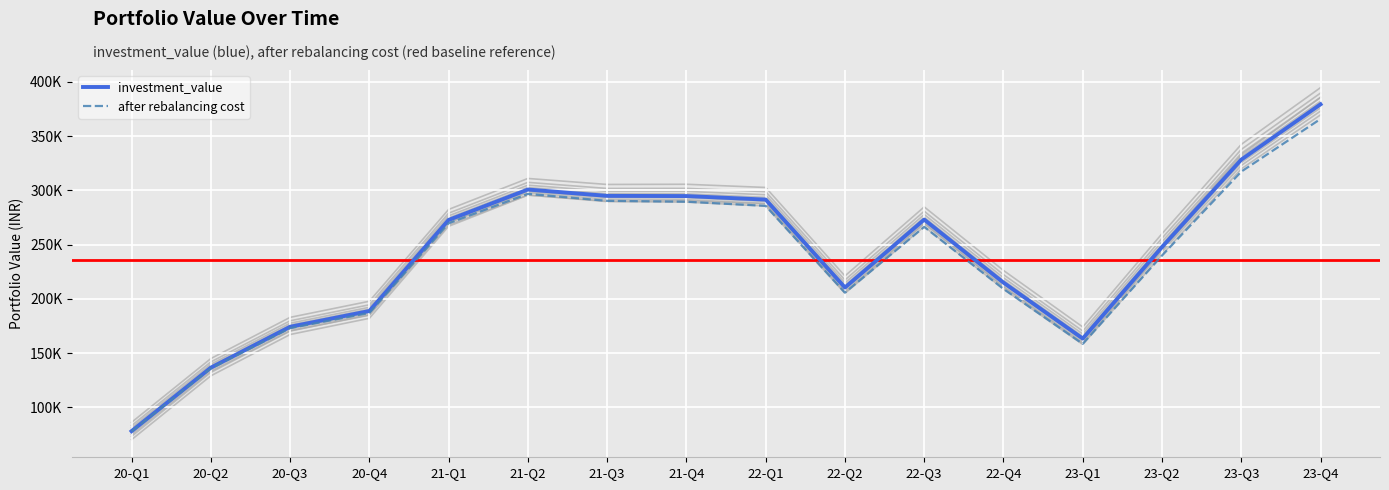

True or false: after rebalancing cost has more than 2 points higher than both neighbors.

False